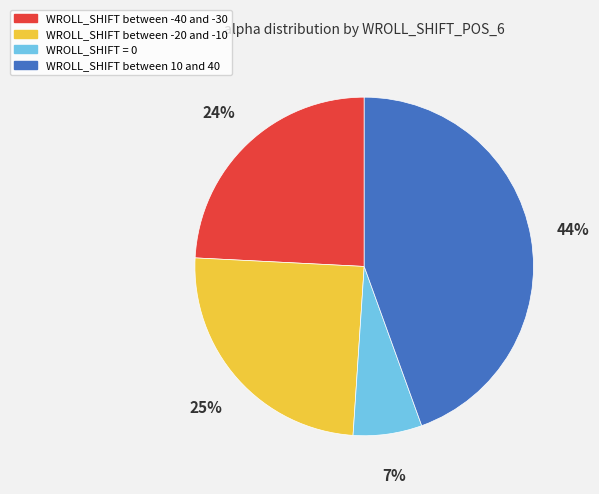

Count the number of slices in the pie.

4